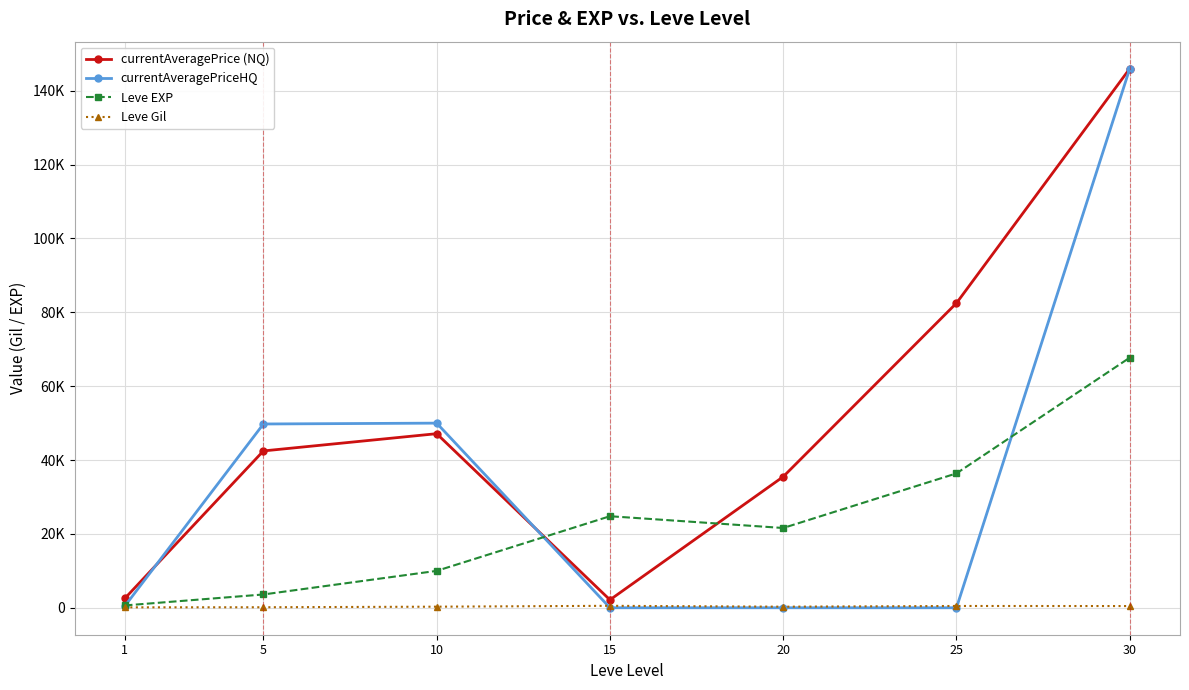

What is the difference between the maximum and minimum values in the Leve Gil series?

416